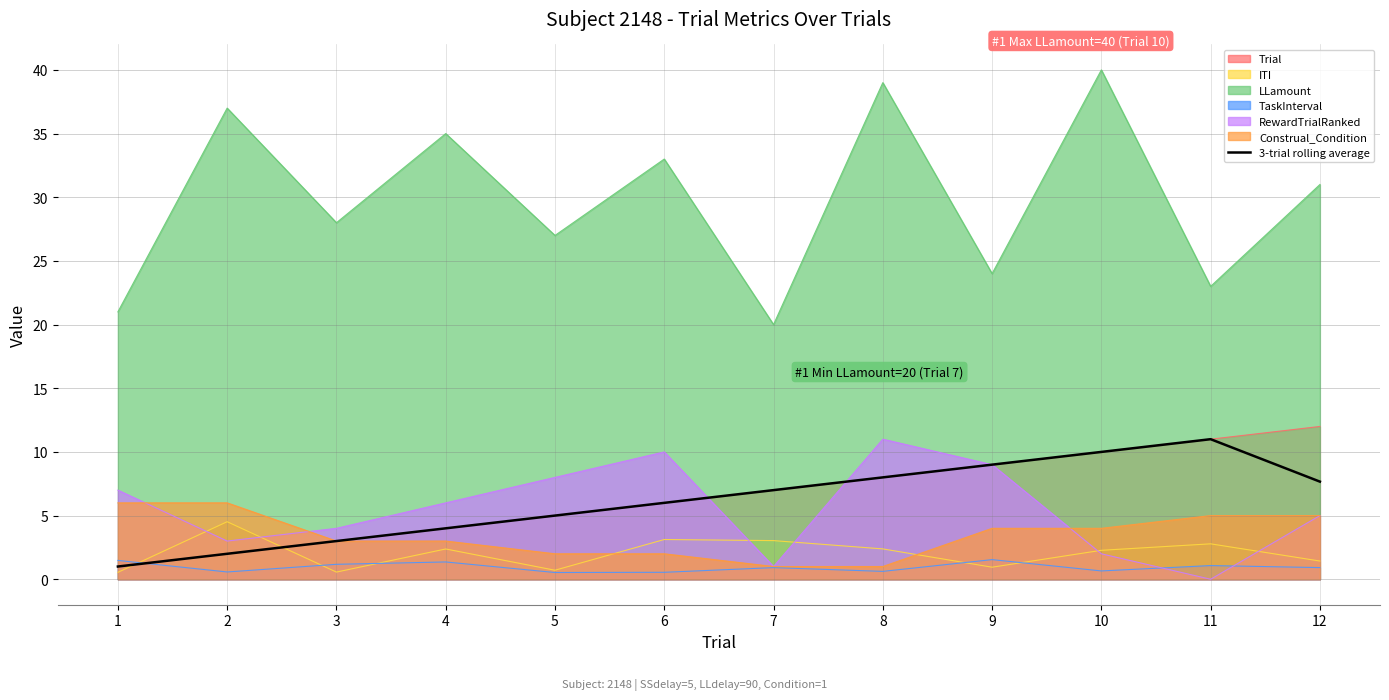

How many lines are shown in the chart?

7